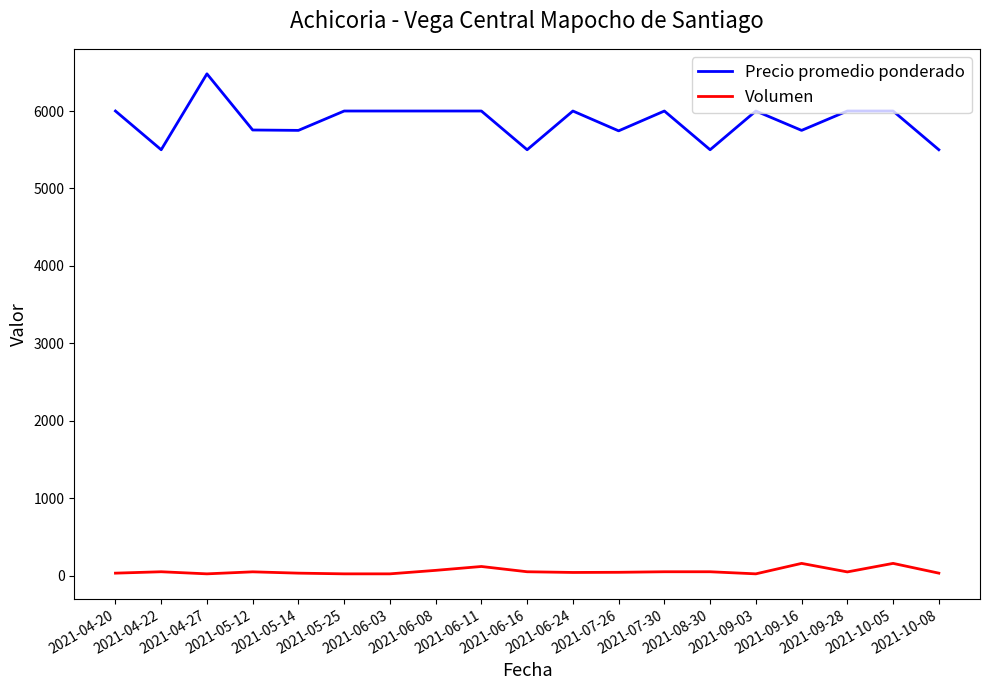

At which label does Volumen first exceed 50?

2021-04-22